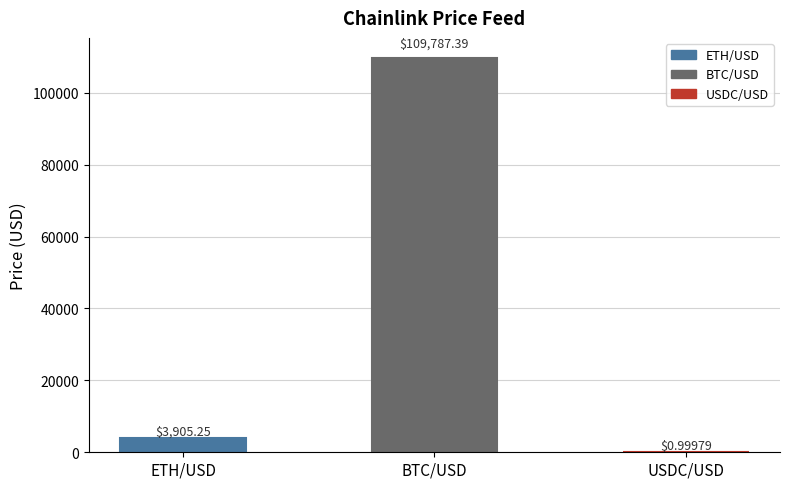

Between USDC/USD and ETH/USD, which is larger?

ETH/USD